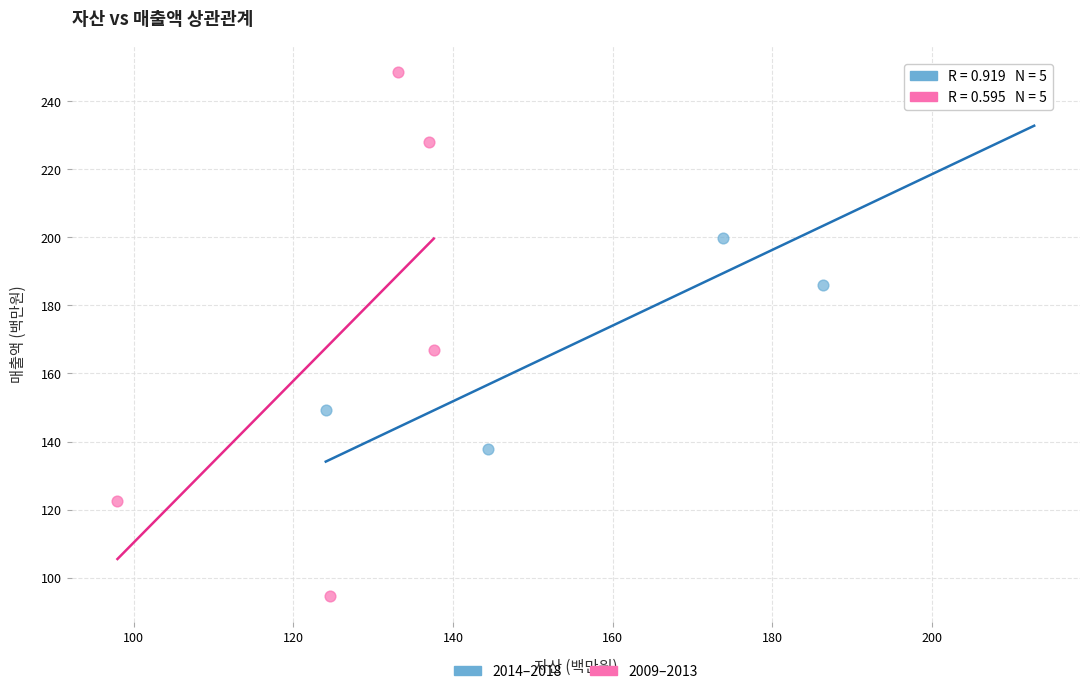

Which series reaches the maximum Y coordinate?

2009–2013